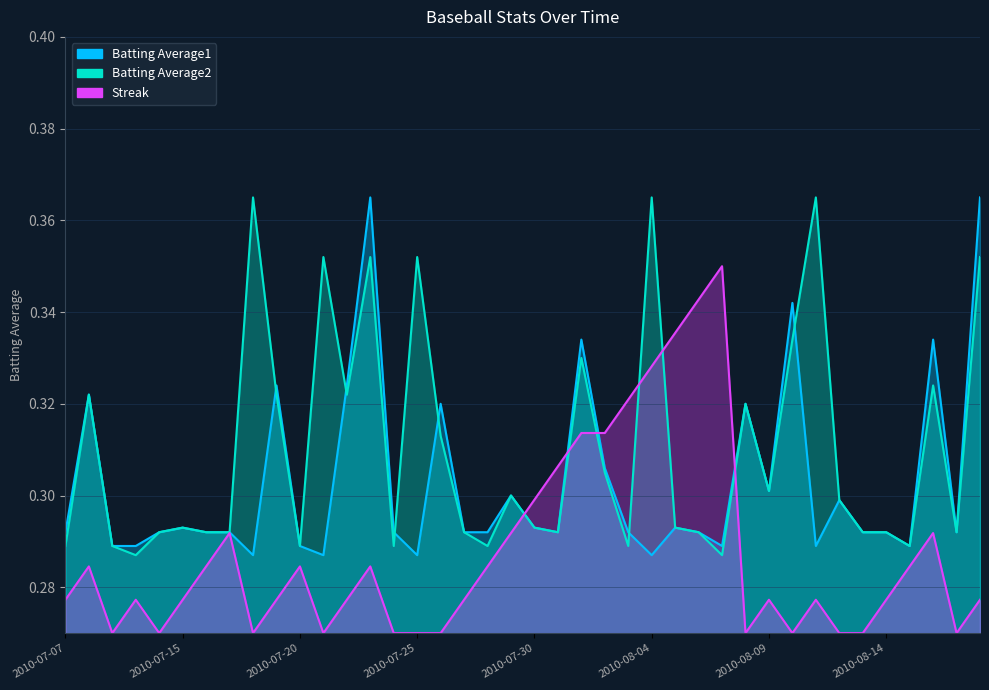

Where is the first local maximum for Batting Average1?

2010-07-08